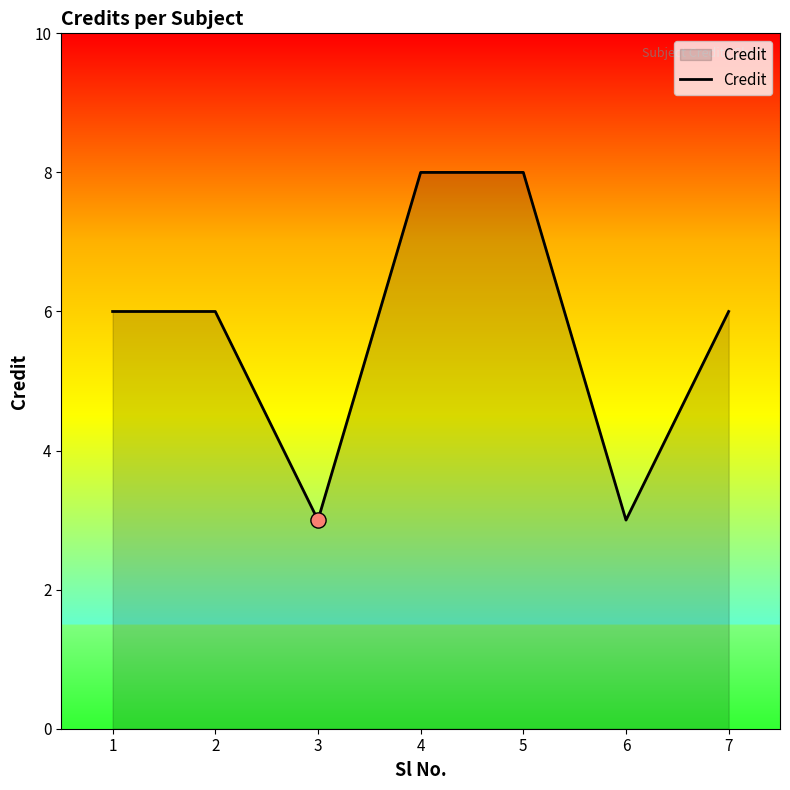

Approximately how many times larger is the value at 6 compared to 1?

0.5